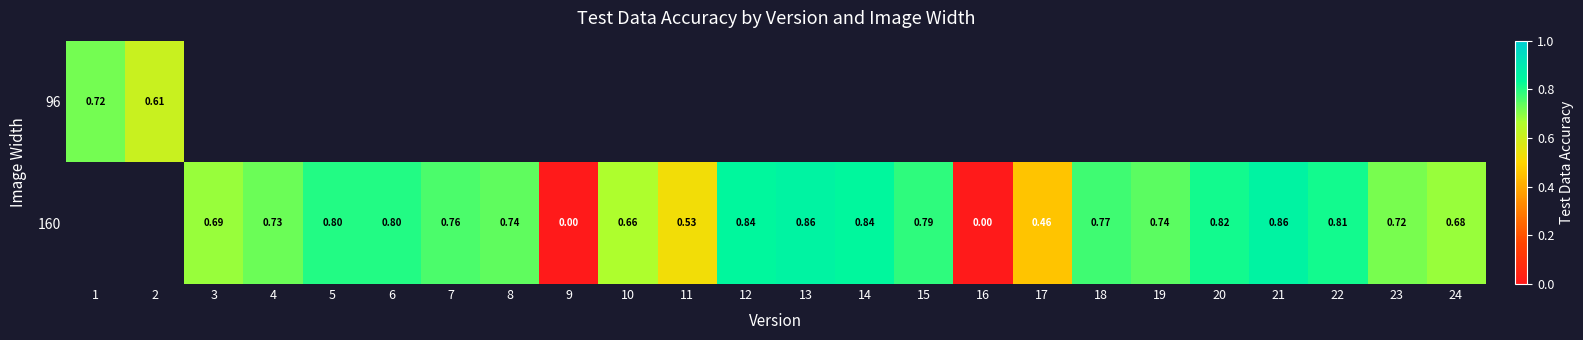

How many positive values does the 96 series have?

2